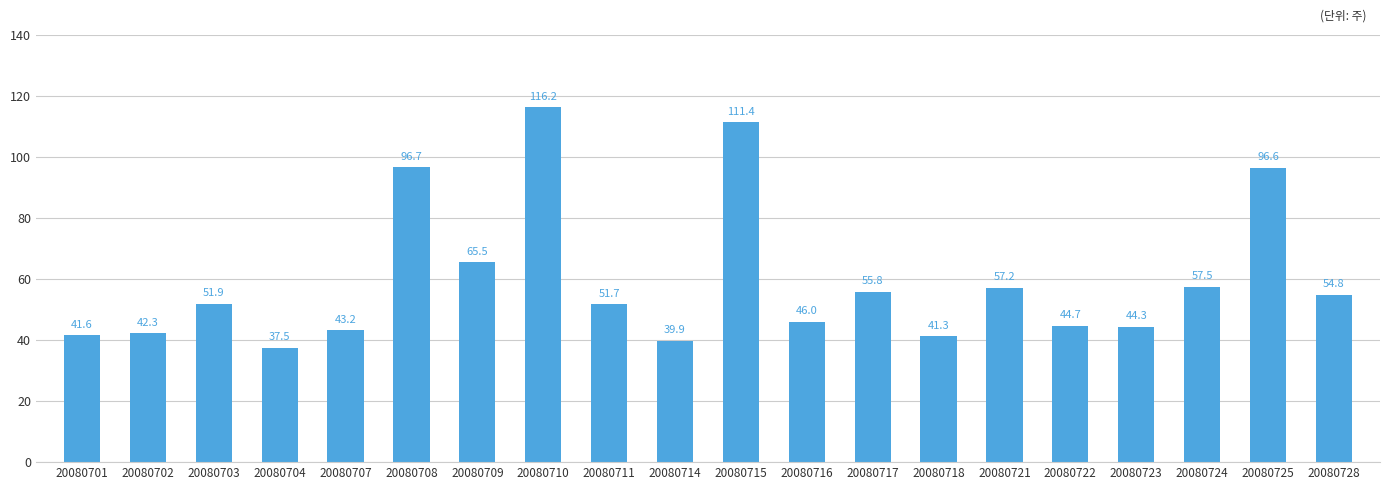

What is the value of the 20th bar from the left?

548200